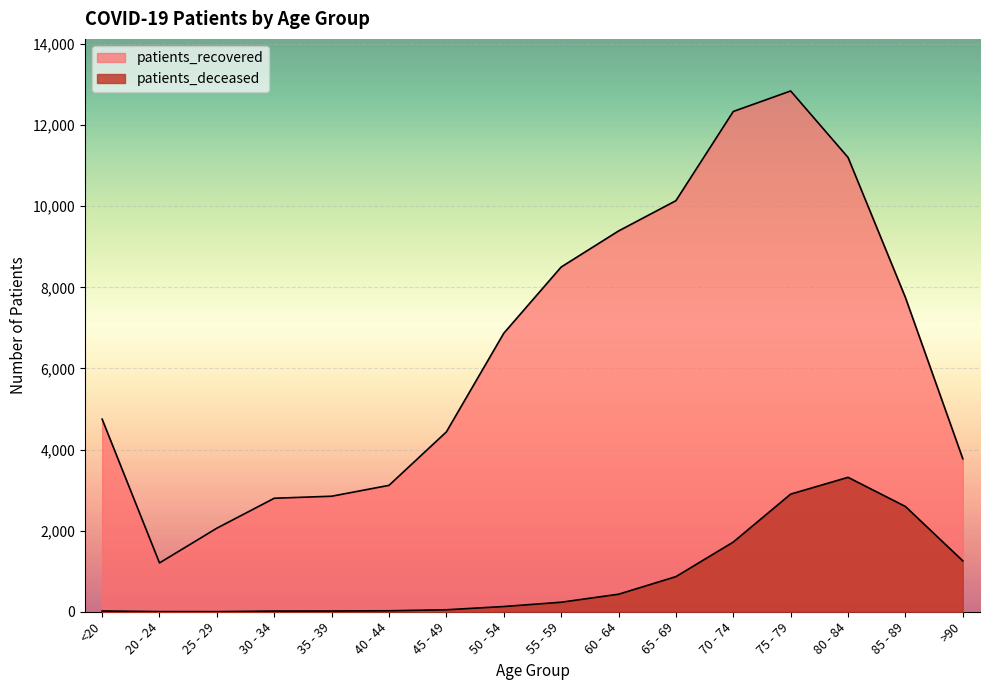

How many distinct data groups are displayed?

2